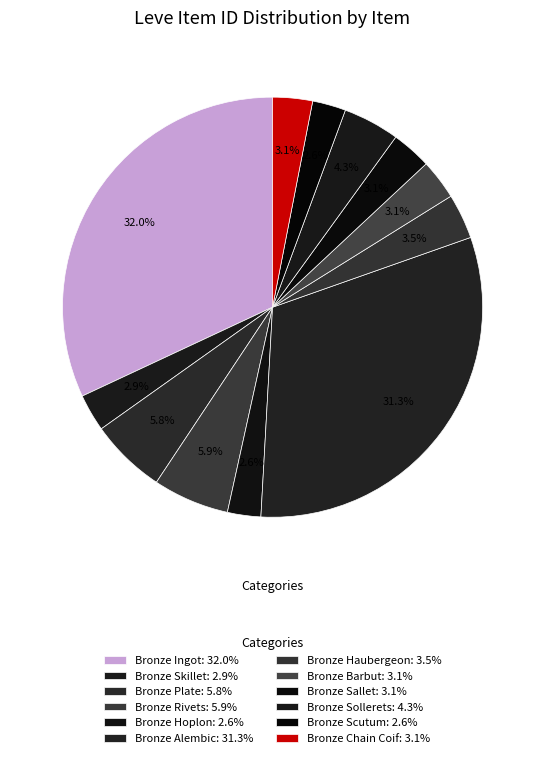

Count the number of slices in the pie.

12